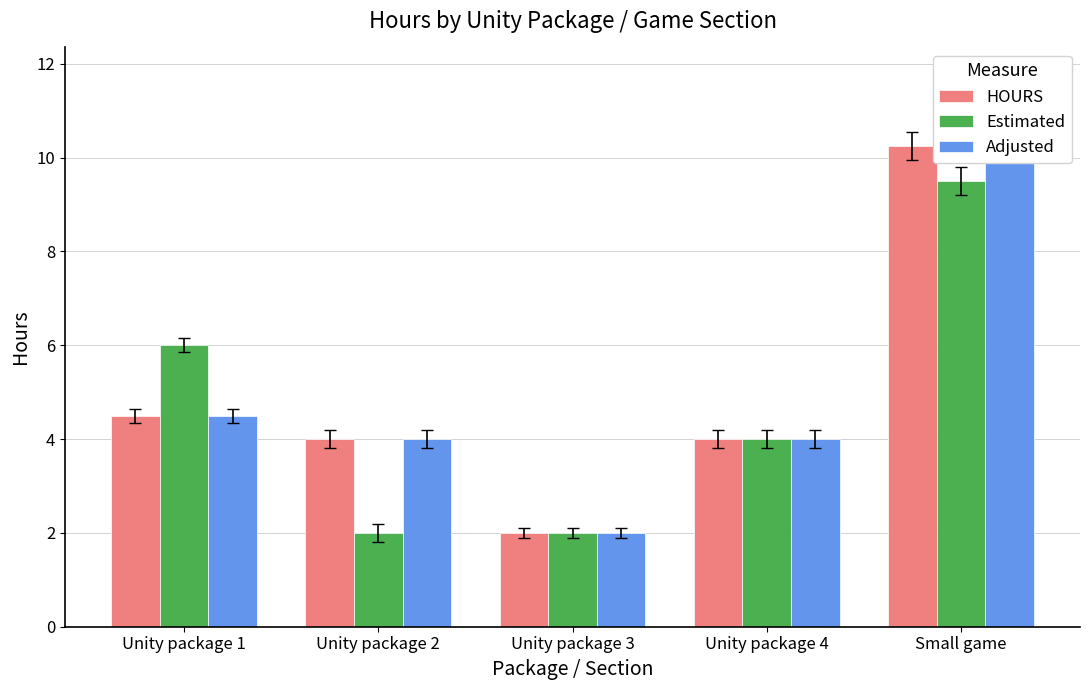

Rank the series at Small game from lowest to highest value.

Estimated, HOURS, Adjusted